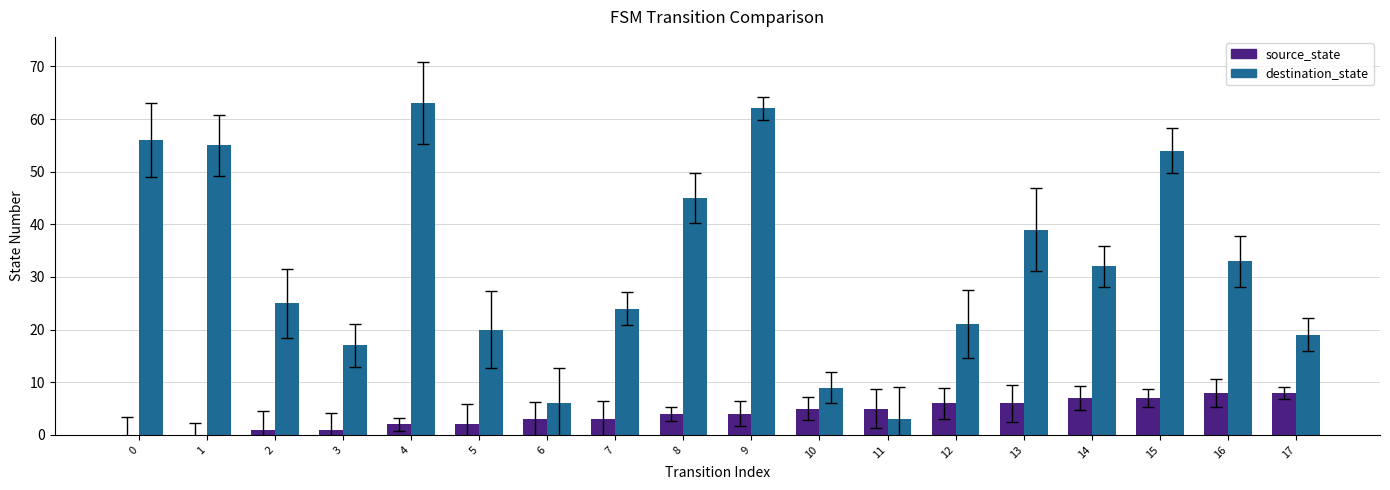

Which series has the largest total across all categories?

destination_state